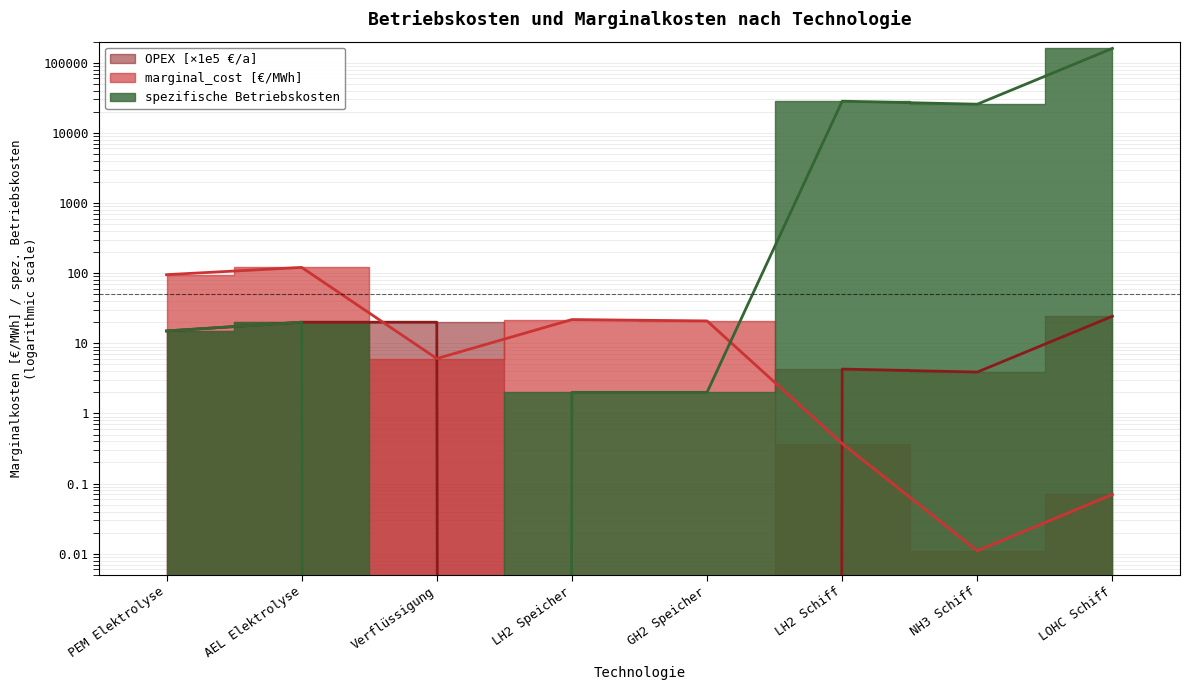

What is the value of the spezifische Betriebskosten point at the 5th from the left?

2.0